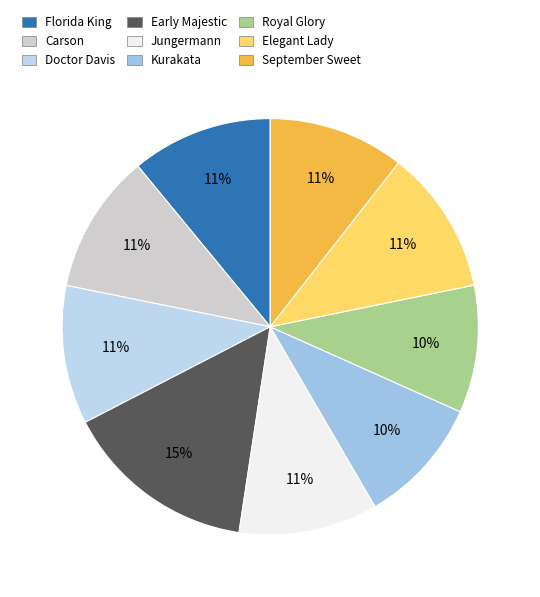

What is the smallest slice in the pie chart?

Kurakata